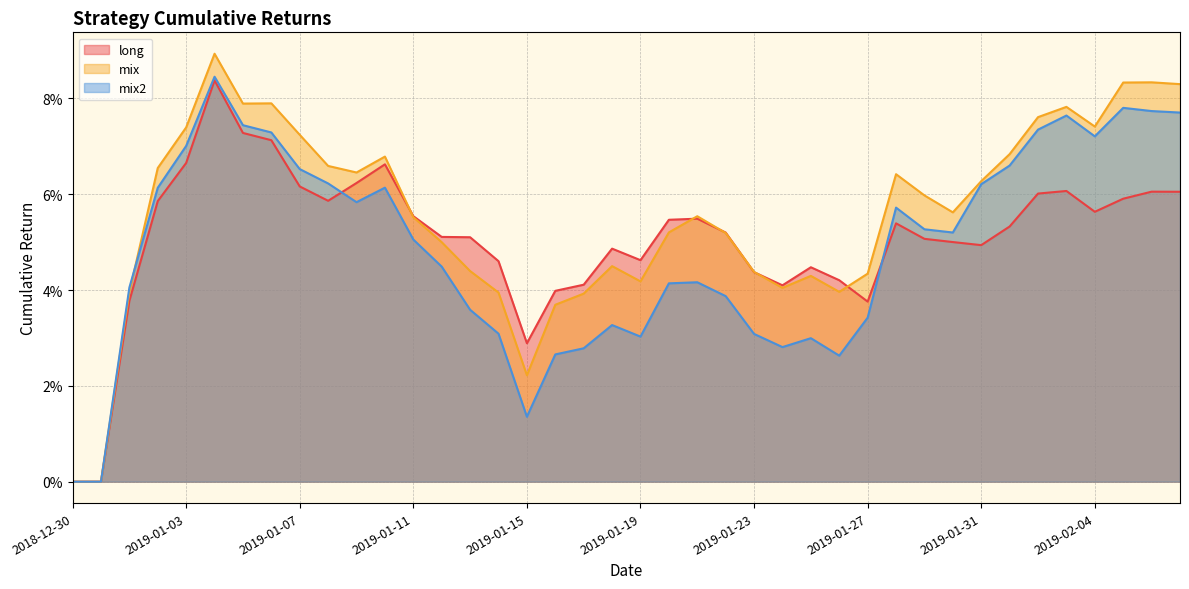

Which series has the largest total across all categories?

mix